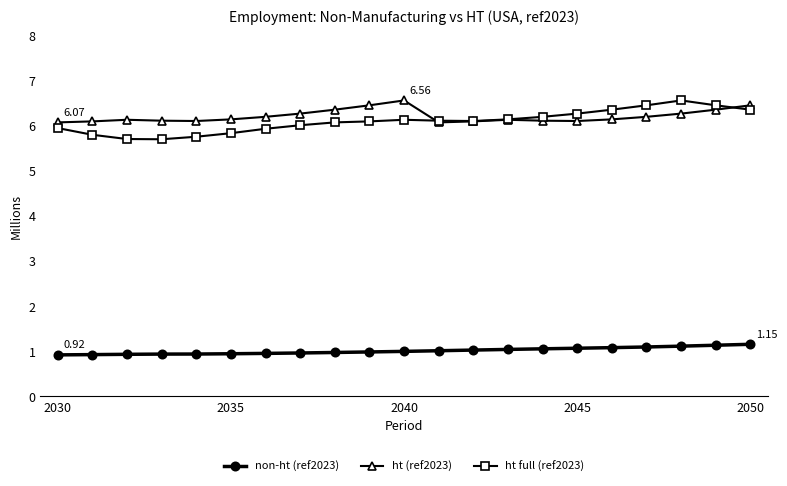

How many categories are shown in the chart?

21